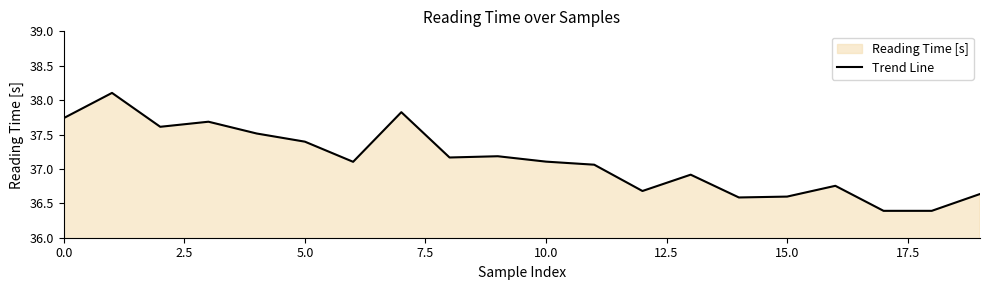

What is the change in value from 5.0 to 15.0?

-0.8